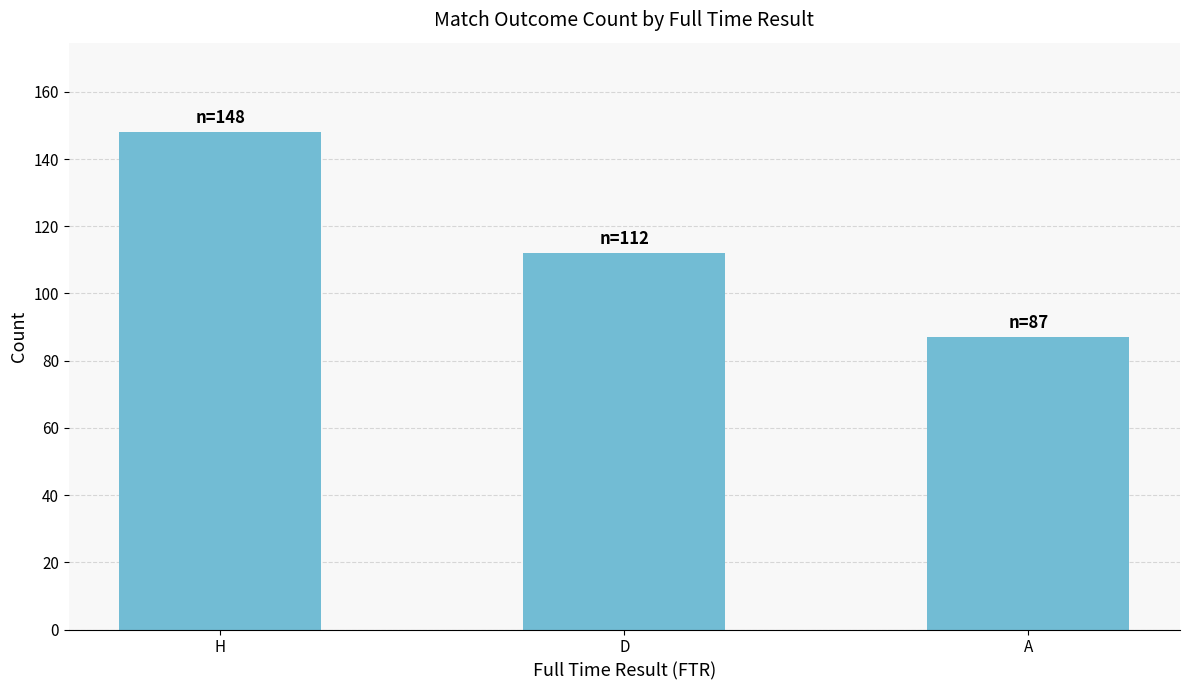

What is the average value?

116